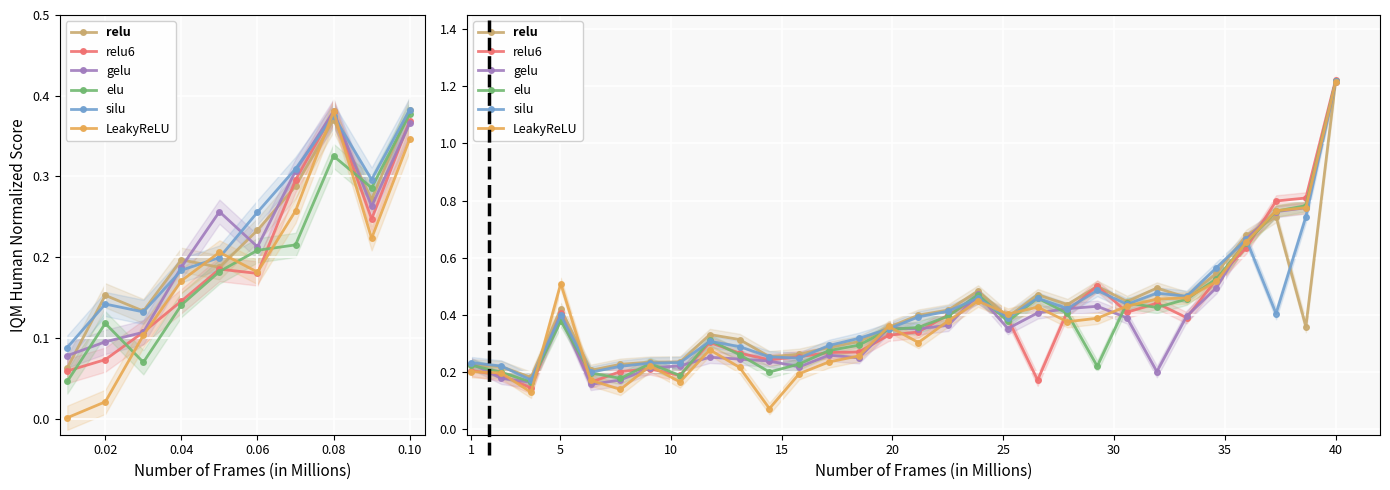

What is the sum of all silu values?

12.0